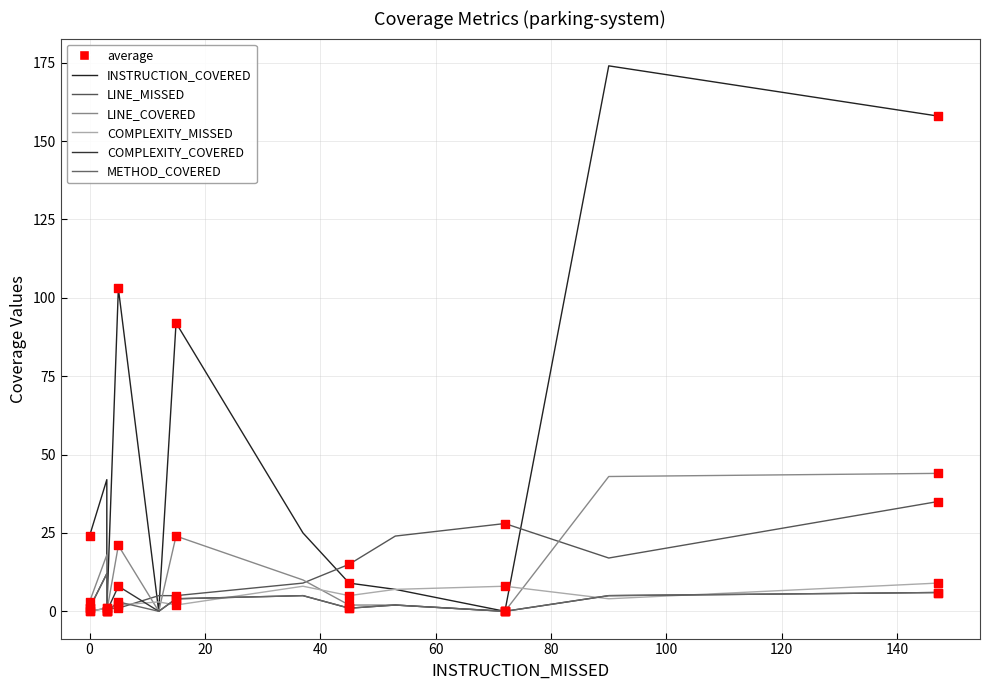

Is the value of COMPLEXITY_MISSED at 11 greater than the value of INSTRUCTION_COVERED at 10?

Yes